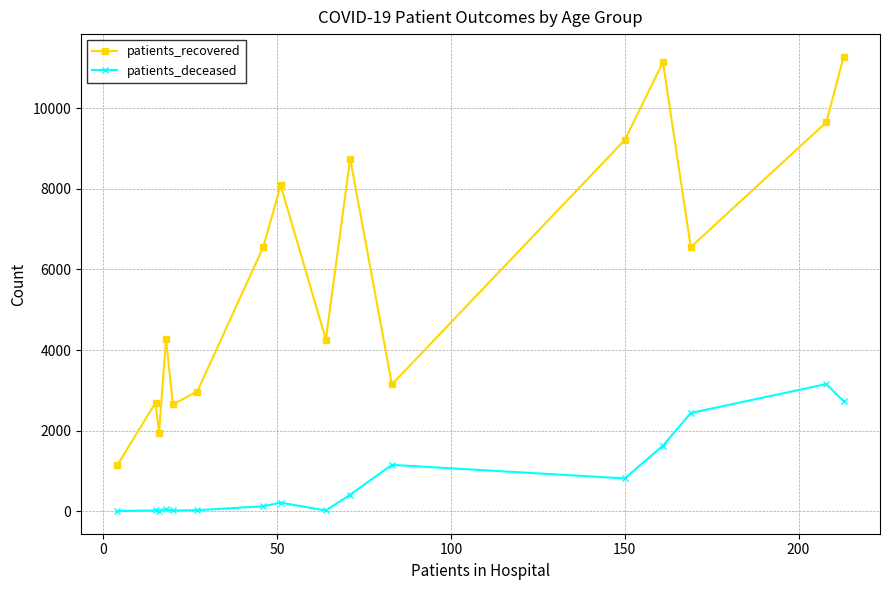

Rank the series by their average value, from lowest to highest.

patients_deceased, patients_recovered